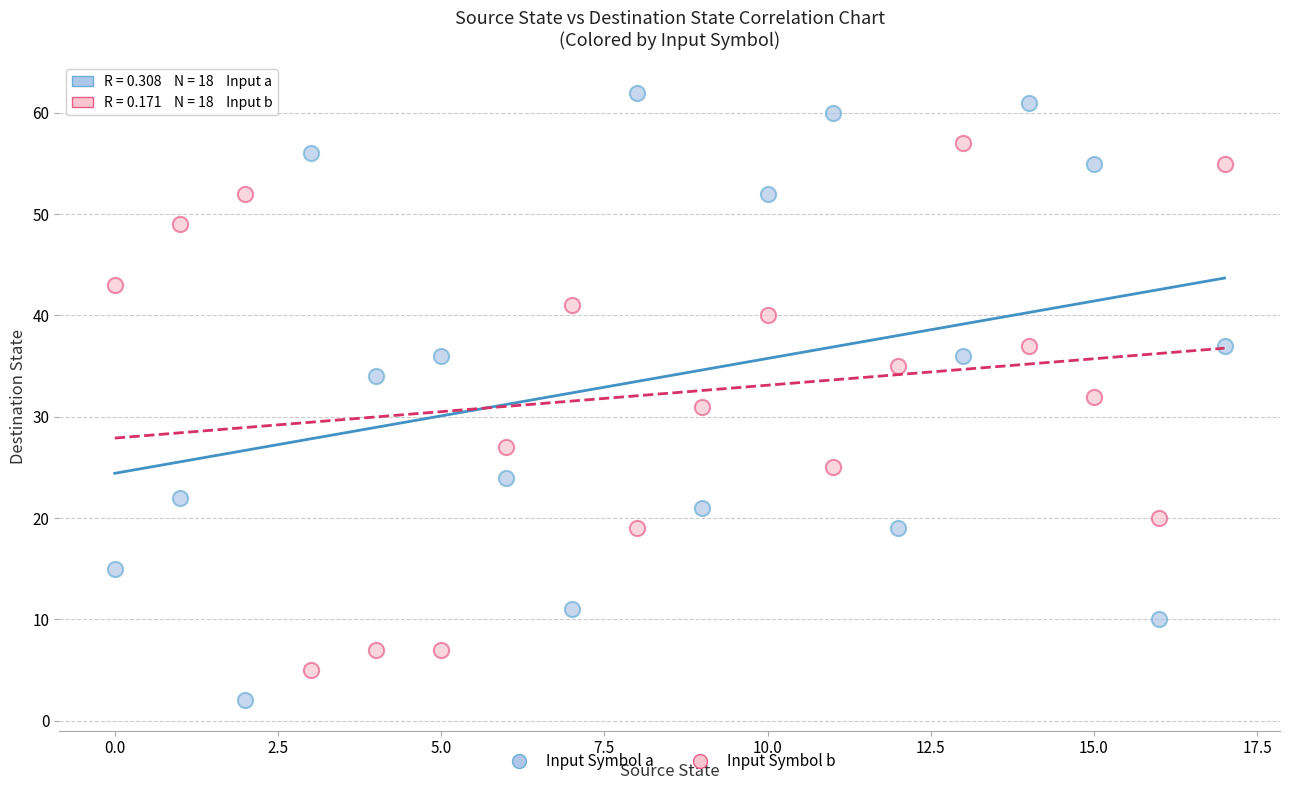

Which series has the widest spread of Y values?

Input Symbol a